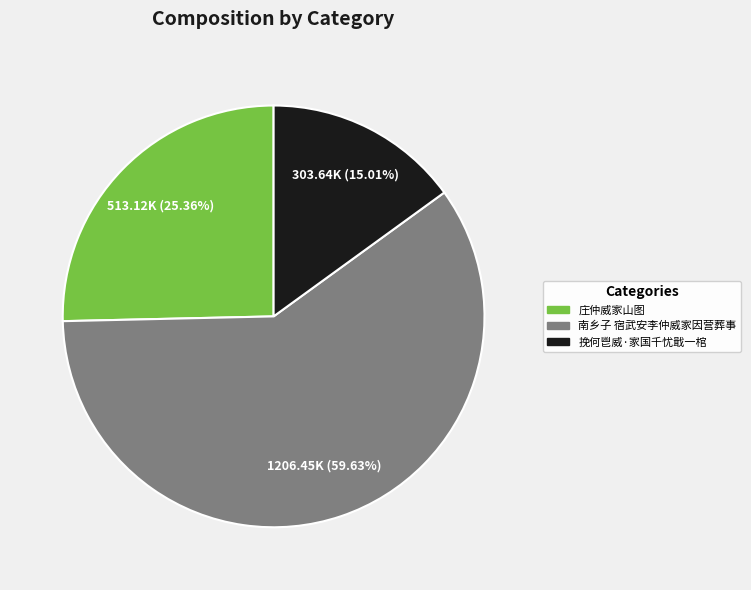

Approximately how many times larger is the value at 挽何鬯威·家国千忧戢一棺 compared to 南乡子 宿武安李仲威家因营葬事?

0.3